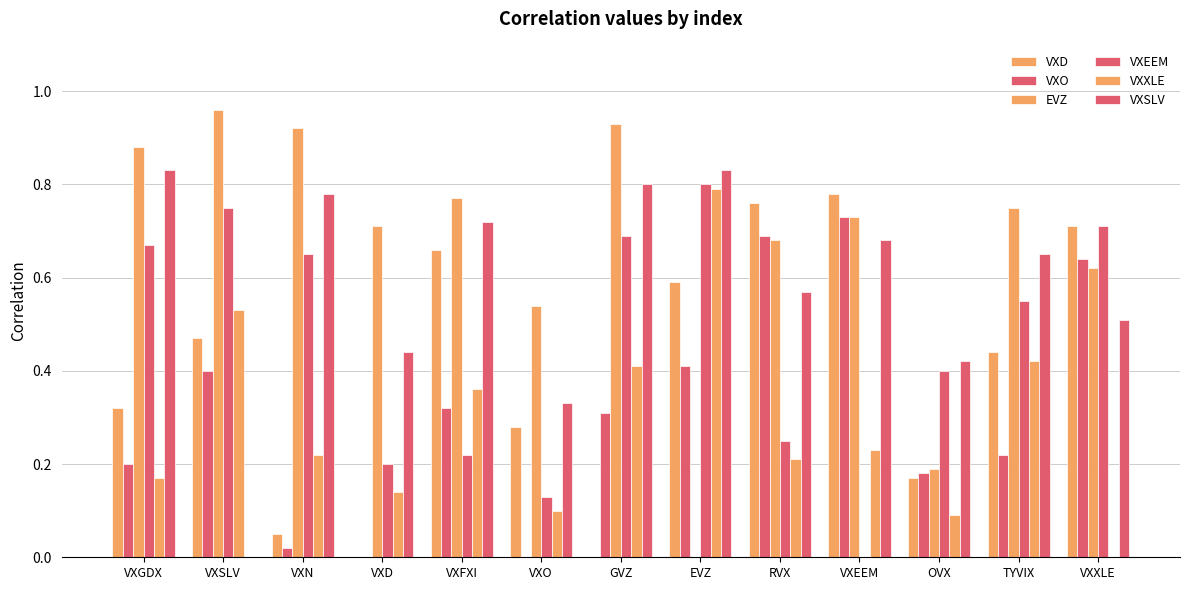

What is the value of the VXXLE bar at the 8th from the left?

0.8